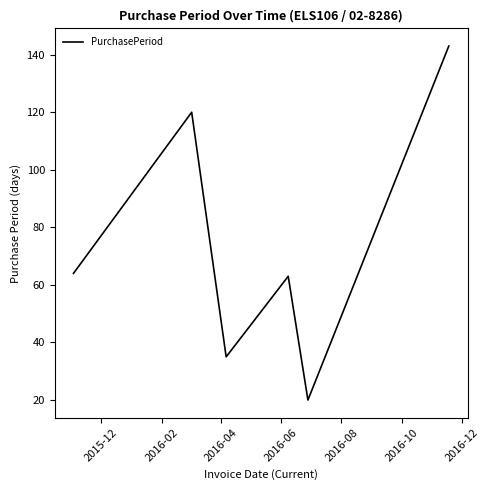

How many interior local peaks (higher than both neighbors) does the data have?

2